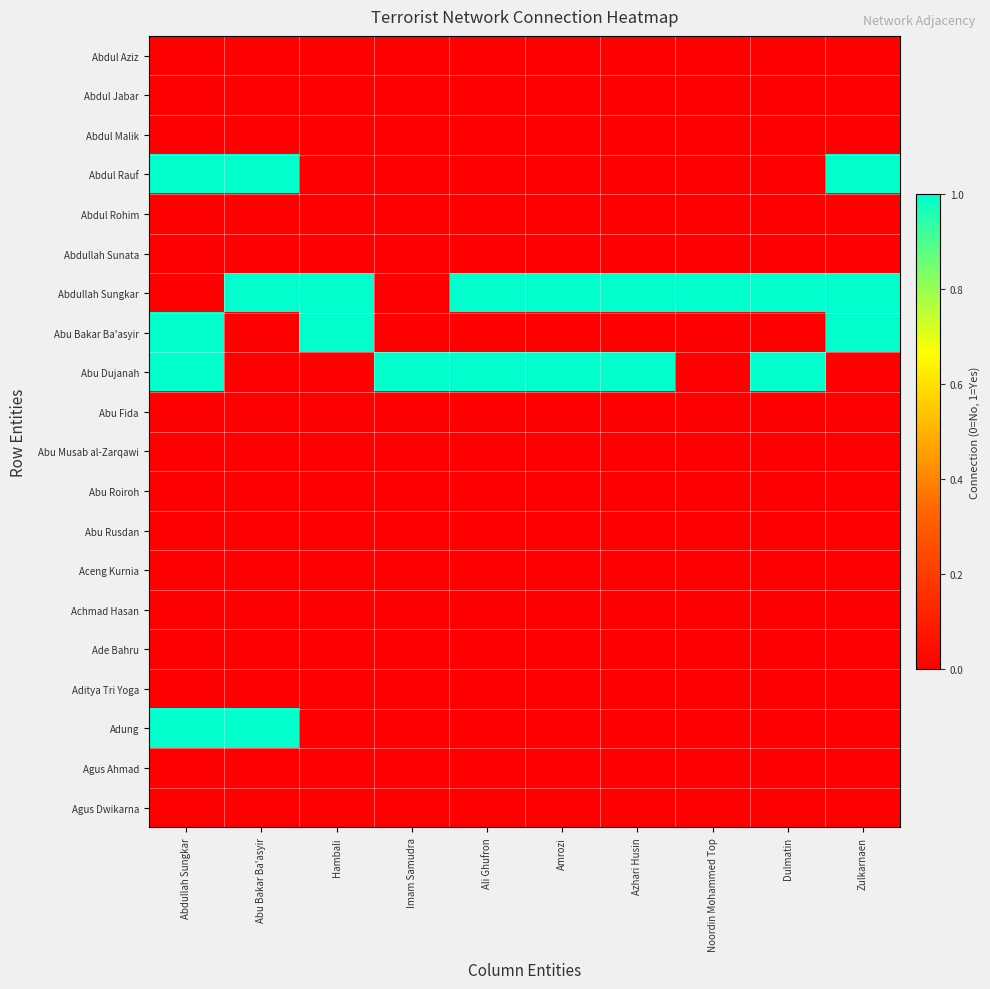

Which has a higher value, Azhari Husin or Abu Bakar Ba'asyir?

Azhari Husin